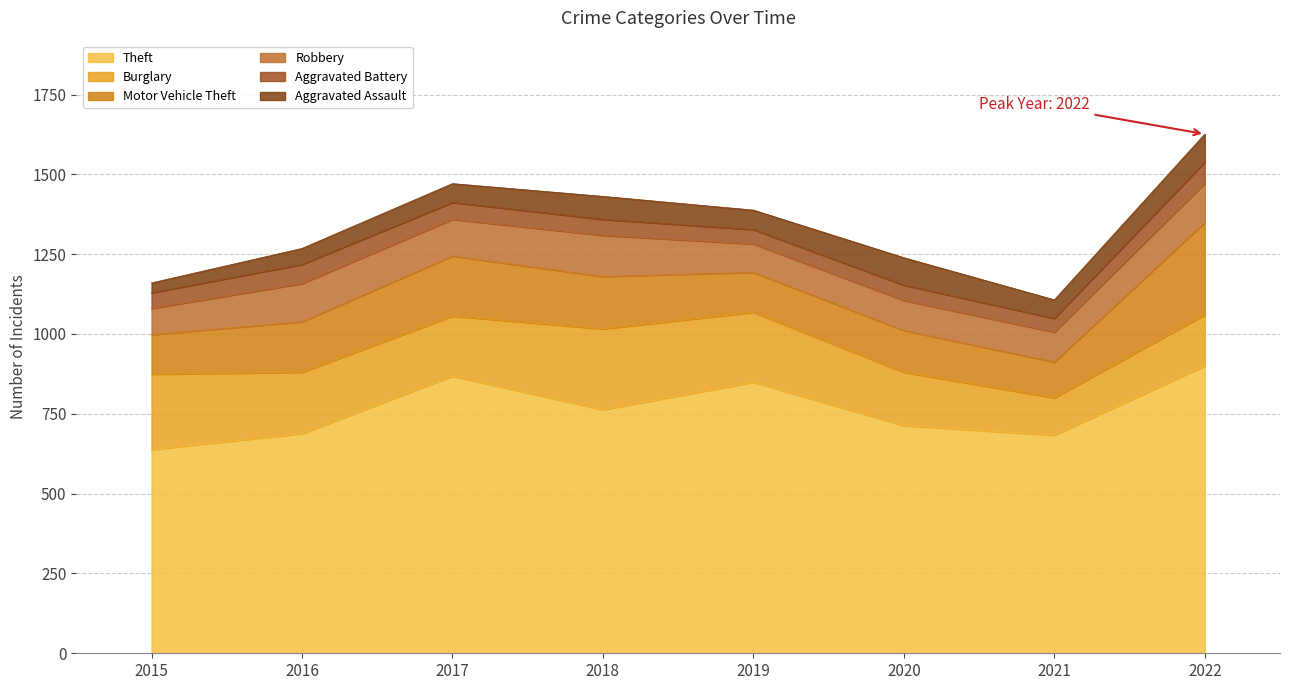

At 2019, list the series in order from largest to smallest.

Theft, Burglary, Motor Vehicle Theft, Robbery, Aggravated Assault, Aggravated Battery